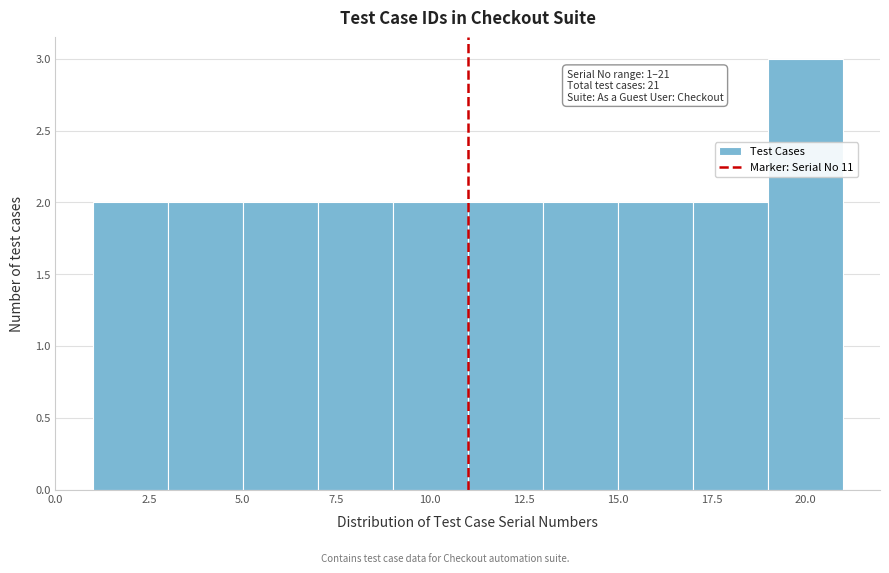

Which range on the x-axis has the tallest bar?

19 to 21